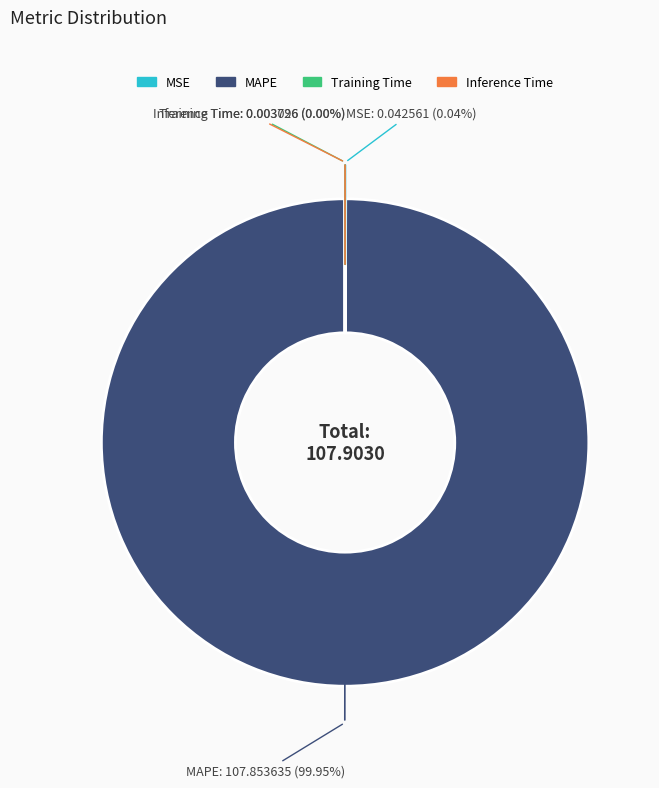

Which category has the biggest portion of the pie?

MAPE